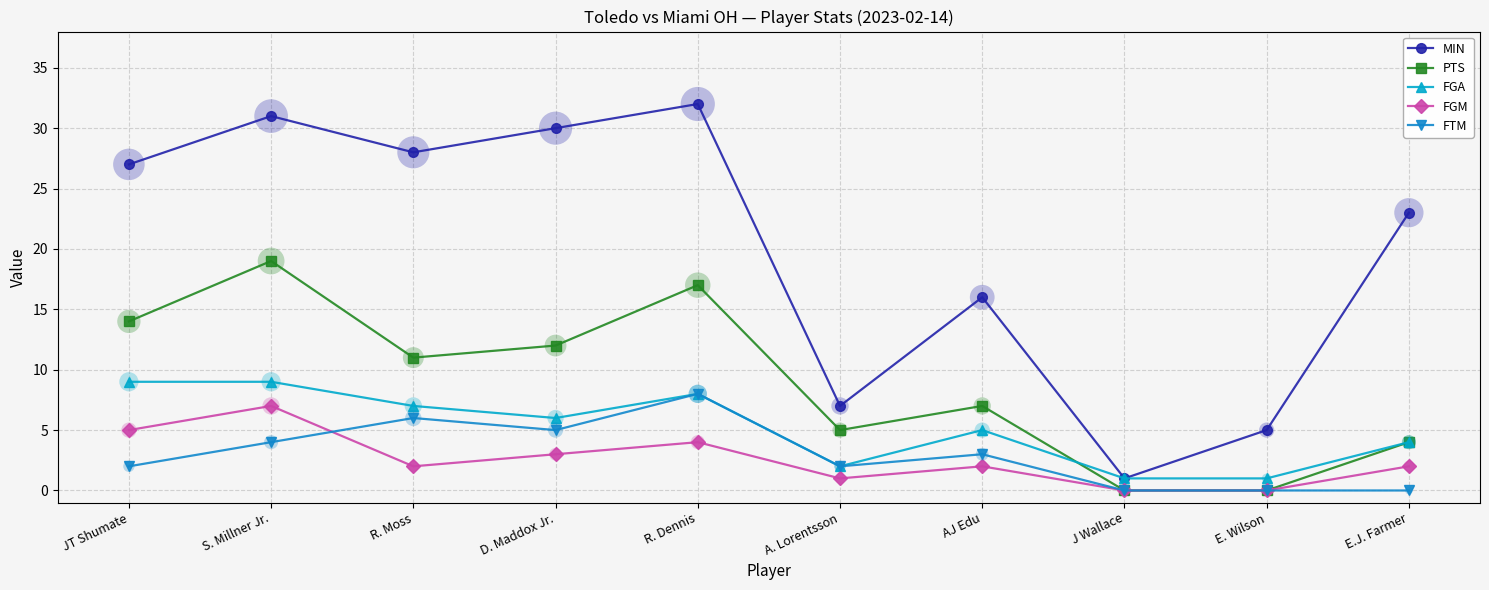

Which series has the widest spread of values?

MIN